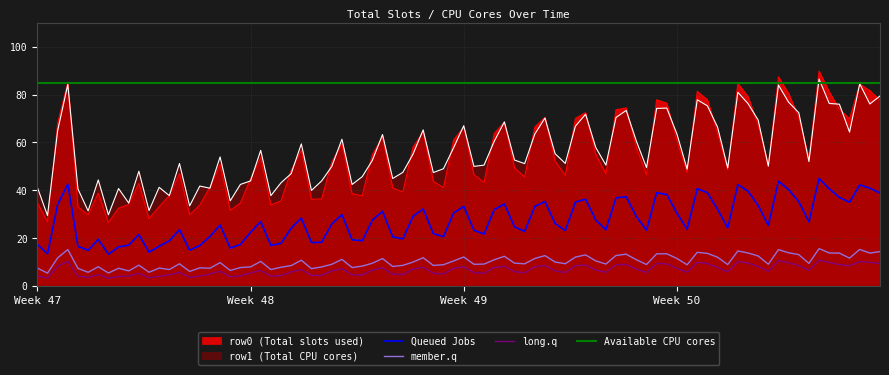

Which series has the widest spread of values?

row0 (Total slots used)